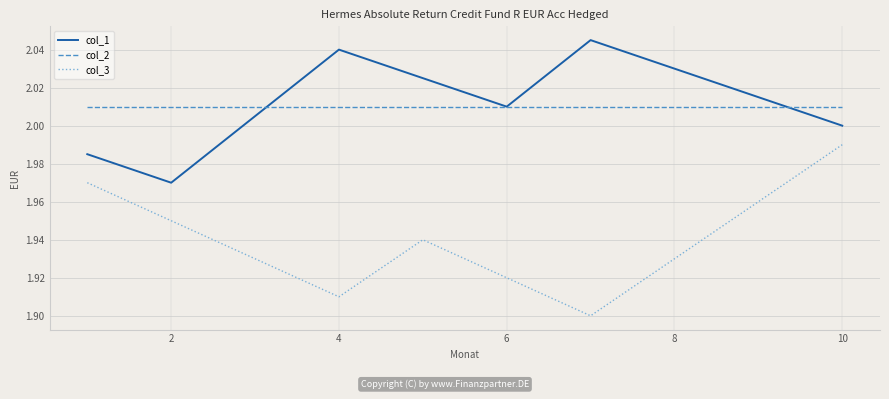

Rank the series by their maximum value, from lowest to highest.

col_3, col_2, col_1